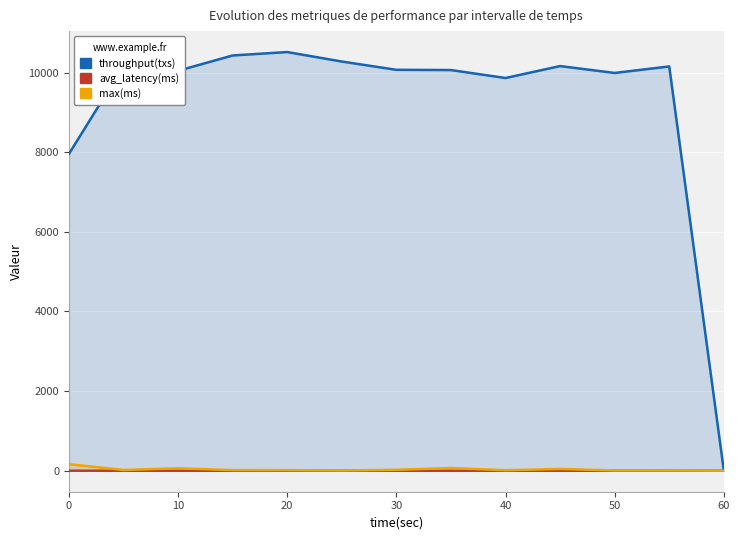

Reading right to left, list all the values displayed in this chart.

throughput(txs): 8.0	10154.0	9990.0	10163.0	9863.0	10063.0	10069.0	10277.0	10515.0	10429.0	10045.0	10164.0	7957.0
avg_latency(ms): 1.5	1.4	1.5	1.4	1.5	1.5	1.5	1.4	1.4	1.4	1.5	1.4	2.0
max(ms): 2.0	8.0	9.0	46.0	14.0	69.0	25.0	8.0	16.0	17.0	63.0	20.0	165.0